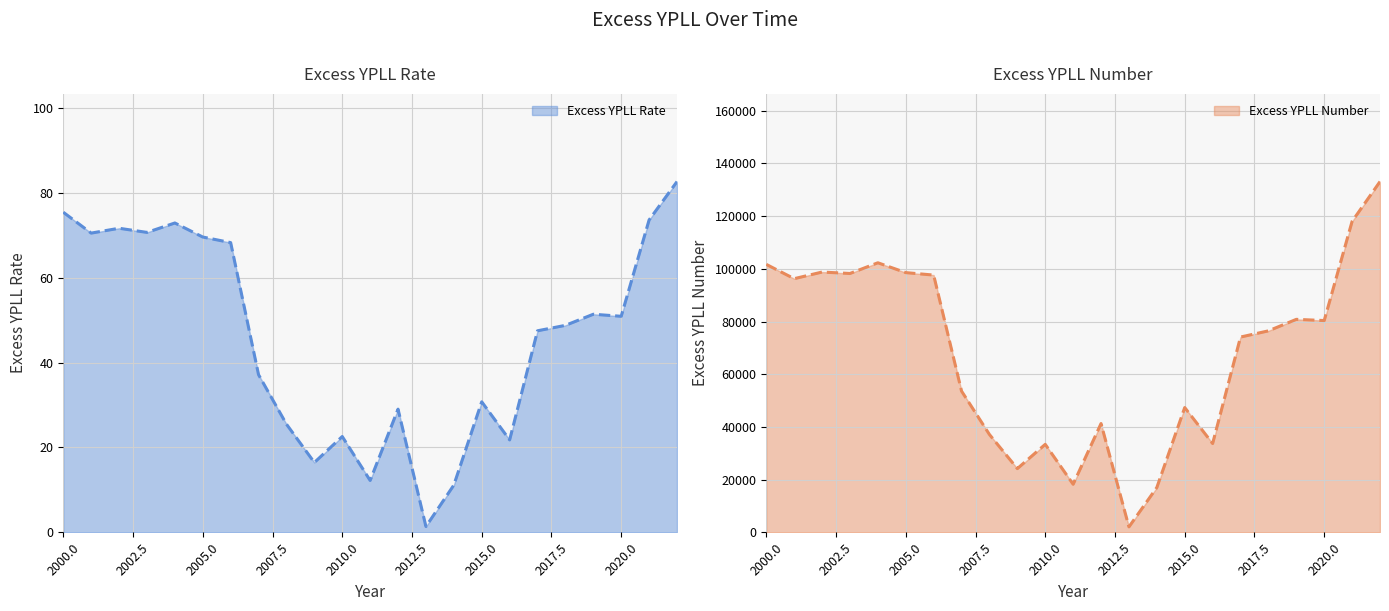

Which series has the largest total across all categories?

Excess YPLL Number